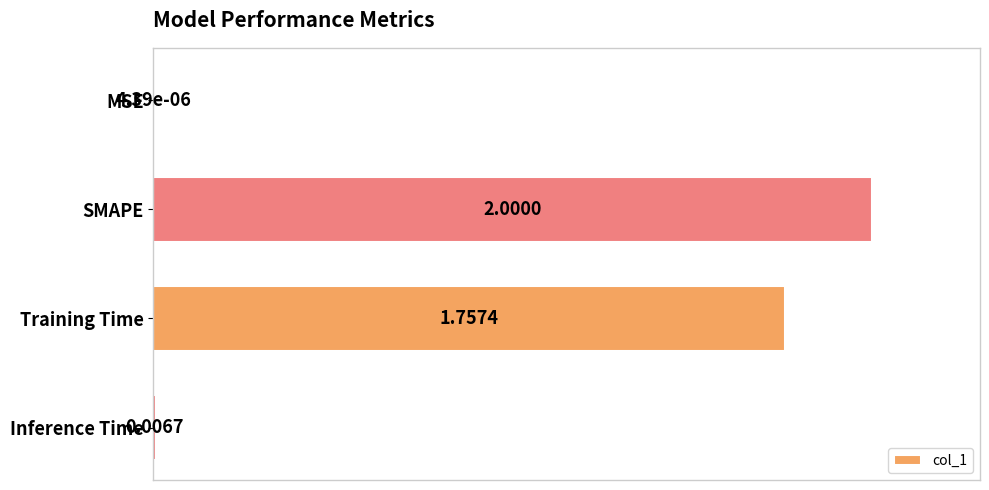

At which label is the value closest to 50?

Training Time